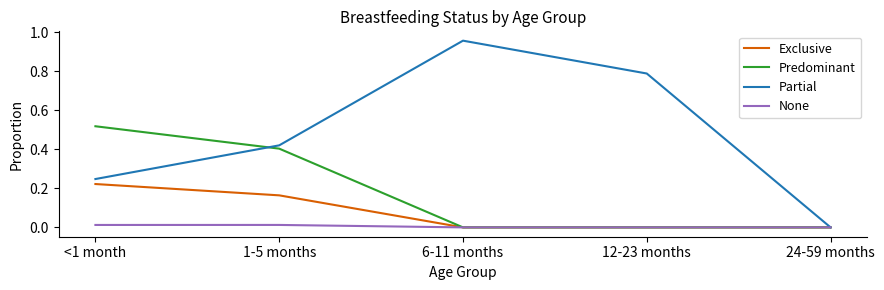

What are all the series names shown in the legend?

Exclusive, Predominant, Partial, None